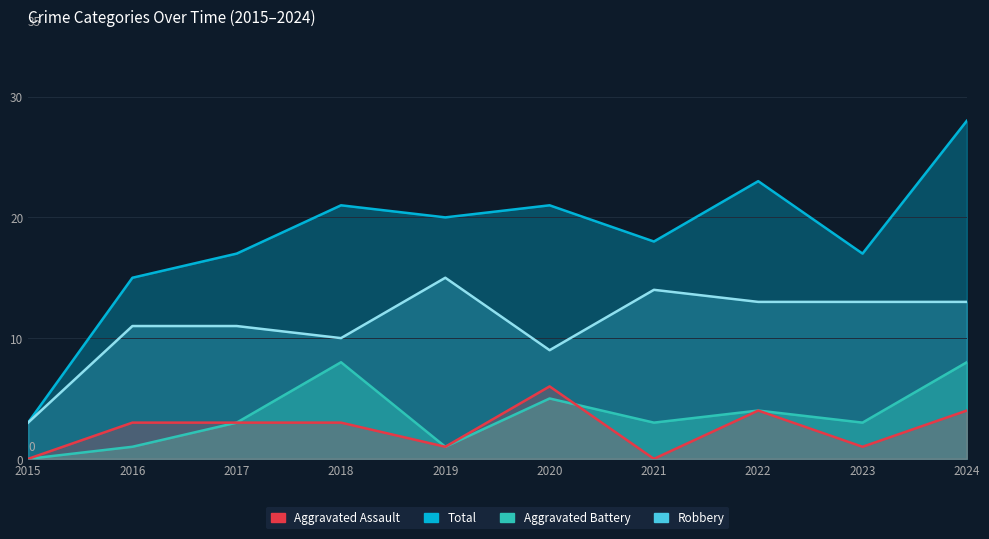

How many values in the Aggravated Assault series are below 3?

4